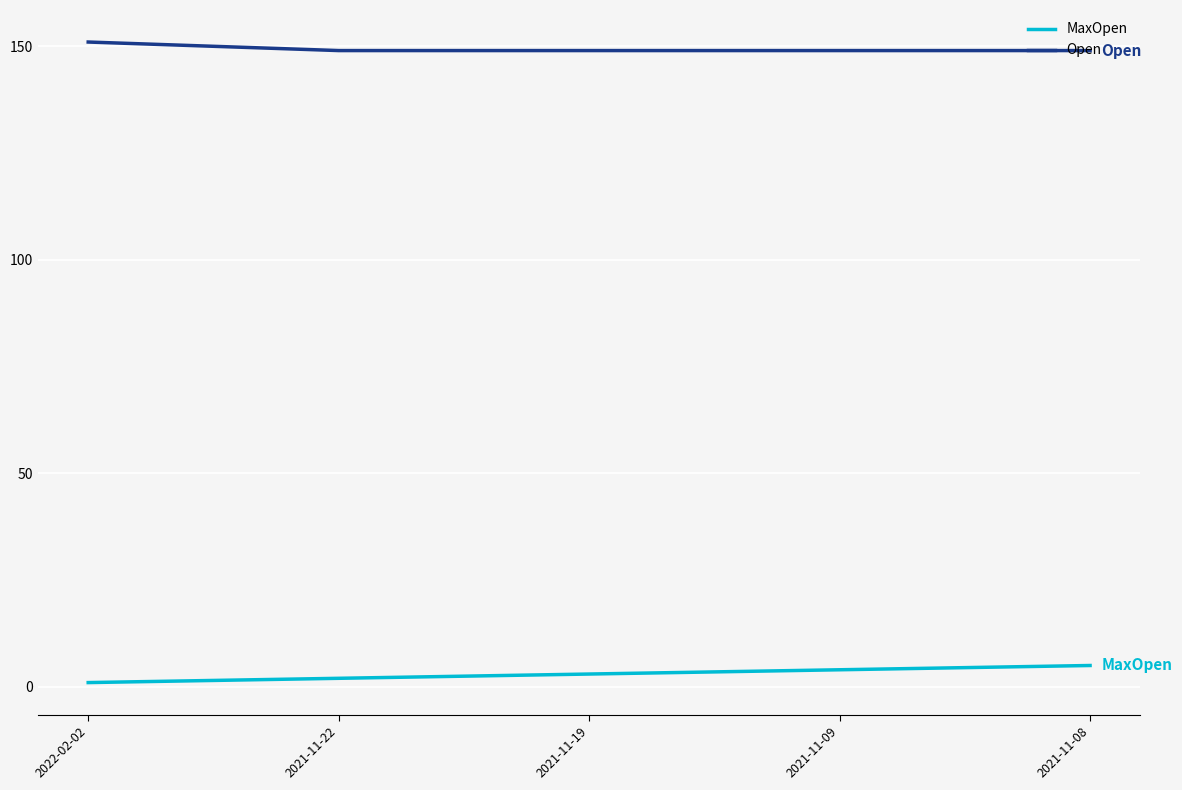

True or false: Open and MaxOpen cross at least once.

False